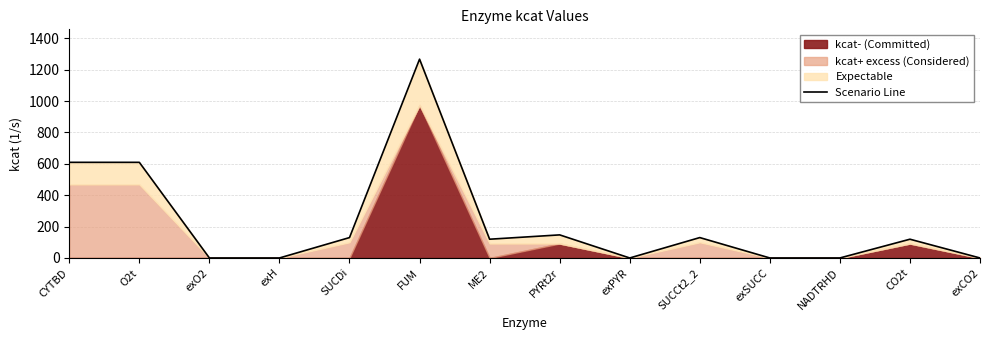

What is the difference between the second highest and minimum values?

609.7